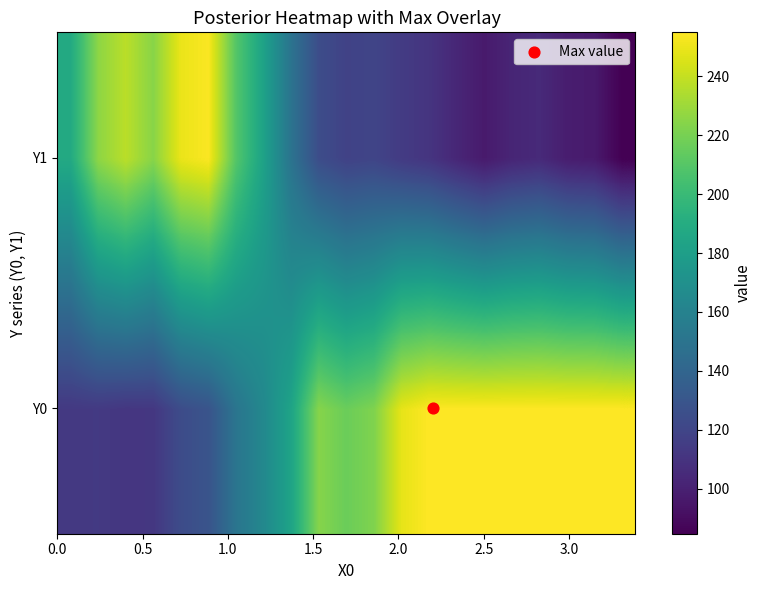

Which series has the largest range (max minus min)?

Y1